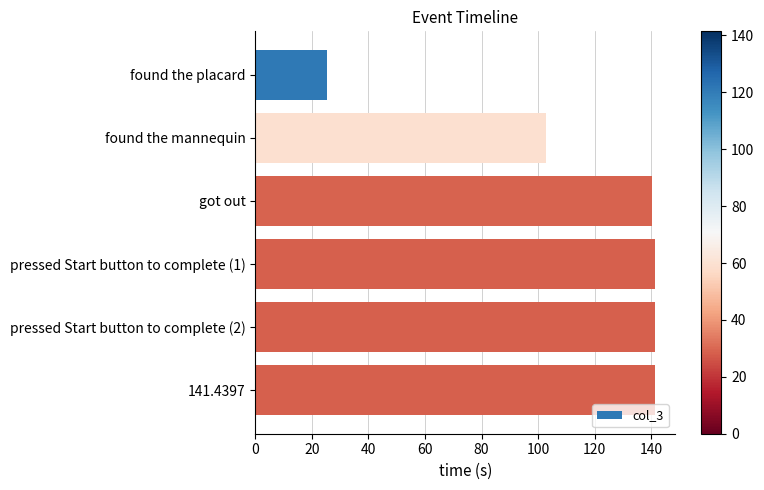

Read the value at pressed Start button to complete (2).

141.3